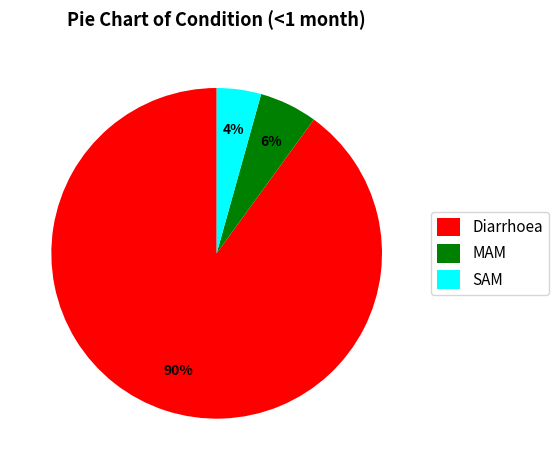

To the nearest percent, what is the combined percentage of MAM and Diarrhoea?

96%